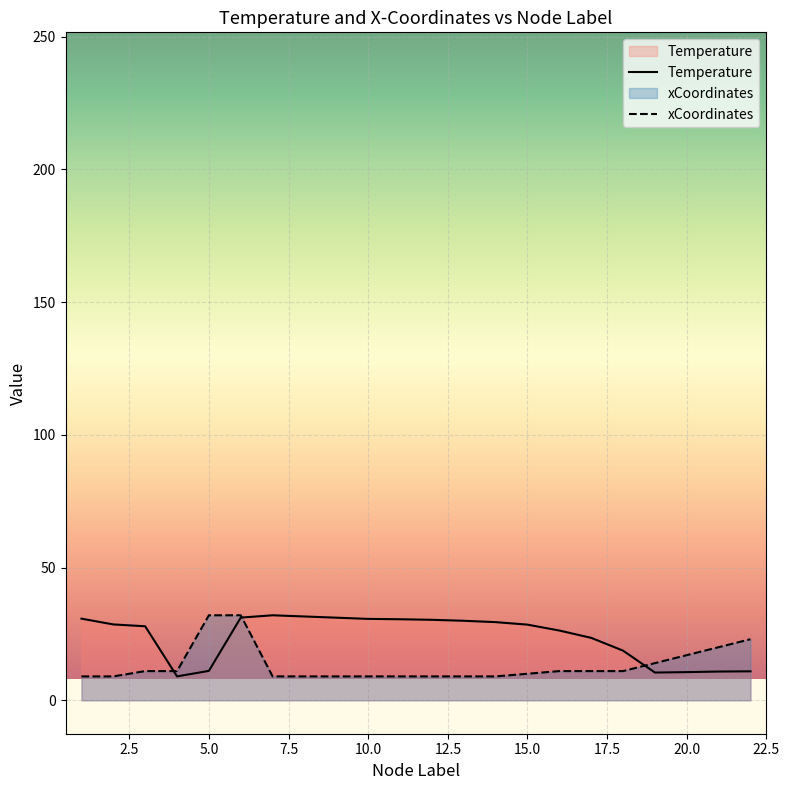

Reading right to left, list all the values displayed in this chart.

Temperature: 22=10.9	21=10.8	20=10.6	19=10.5	18=18.7	17=23.5	16=26.3	15=28.5	14=29.5	13=30.0	12=30.3	11=30.5	10=30.7	7=32.0	6=31.2	5=11.1	4=9.0	3=27.9	2=28.6	1=30.8
xCoordinates: 22=23.0	21=20.0	20=17.0	19=14.0	18=11.0	17=11.0	16=11.0	15=10.0	14=9.0	13=9.0	12=9.0	11=9.0	10=9.0	7=9.0	6=32.0	5=32.0	4=11.0	3=11.0	2=9.0	1=9.0